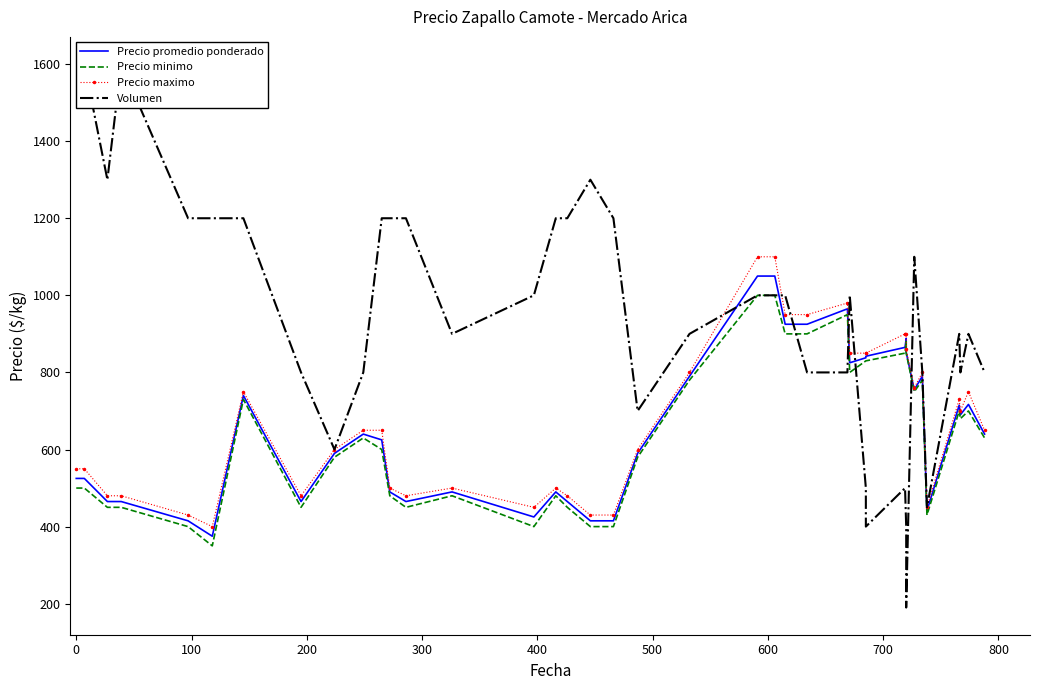

True or false: Volumen and Precio promedio ponderado cross at least once.

True